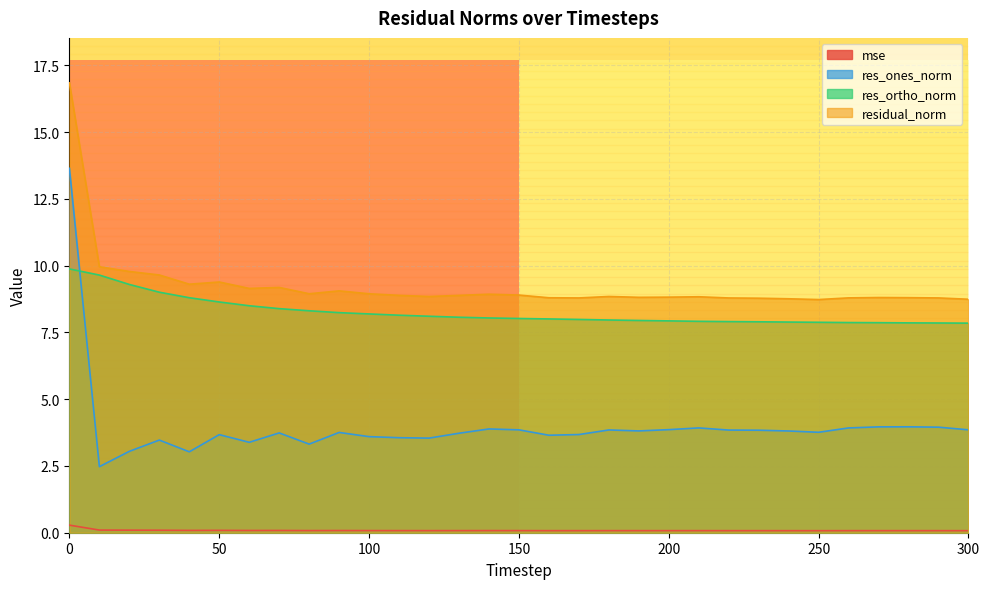

Rank the series at 240 from lowest to highest value.

mse, res_ones_norm, res_ortho_norm, residual_norm